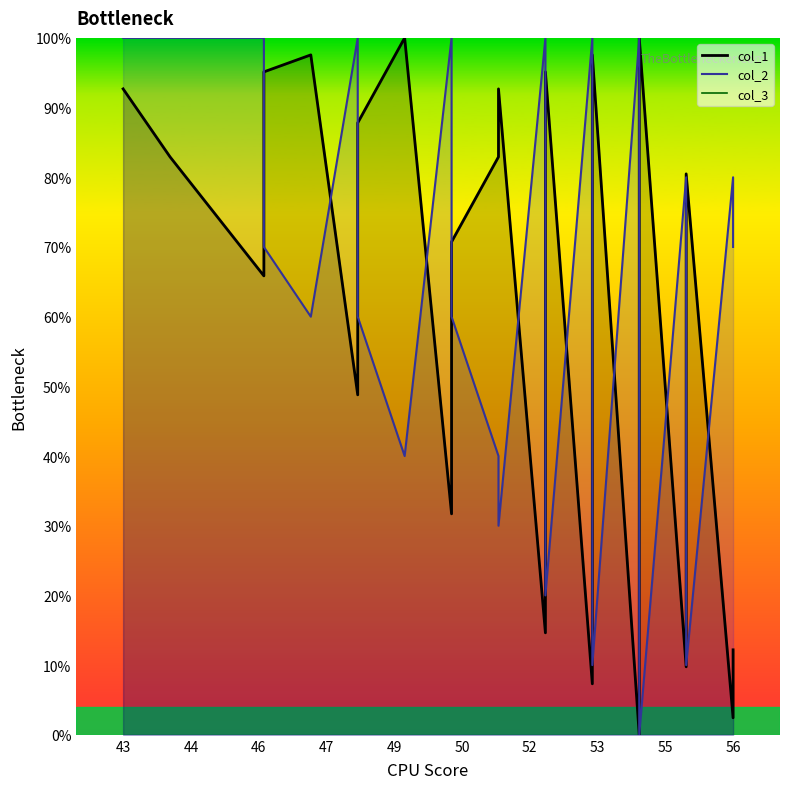

What is the maximum value shown in the chart?

100.0